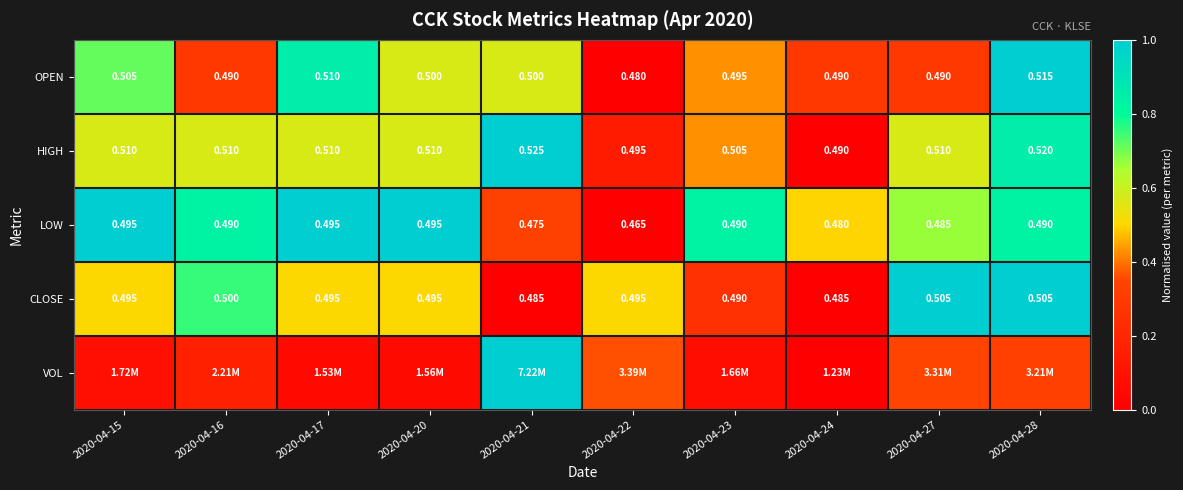

What is the greatest value displayed?

1.0